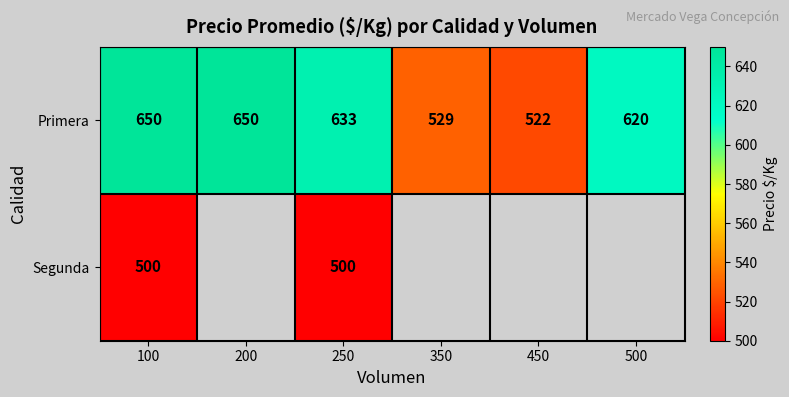

What is the difference between the Primera values at 100 and 350?

121